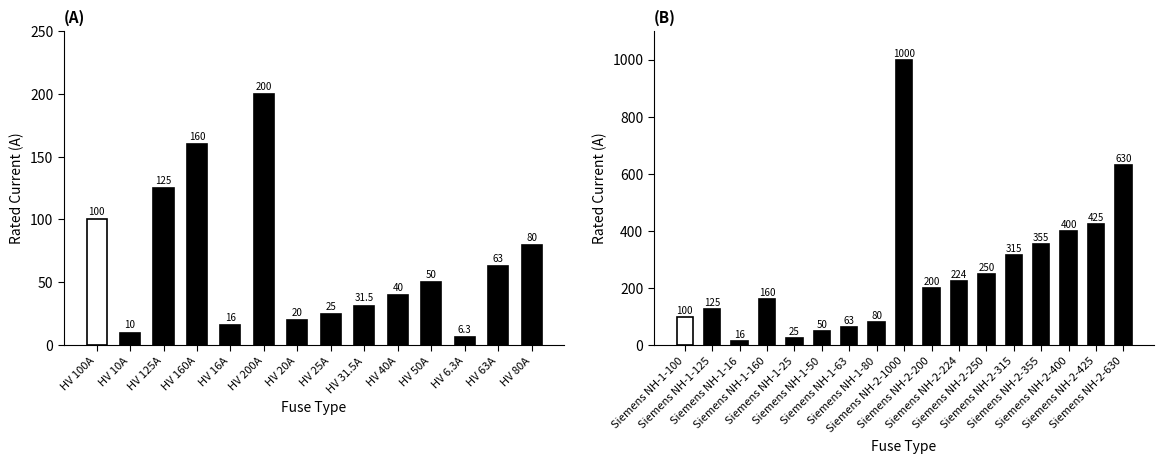

Reading left to right, what are all the values shown in this chart?

100.0	10.0	125.0	160.0	16.0	200.0	20.0	25.0	31.5	40.0	50.0	6.3	63.0	80.0	100.0	125.0	16.0	160.0	25.0	50.0	63.0	80.0	1000.0	200.0	224.0	250.0	315.0	355.0	400.0	425.0	630.0